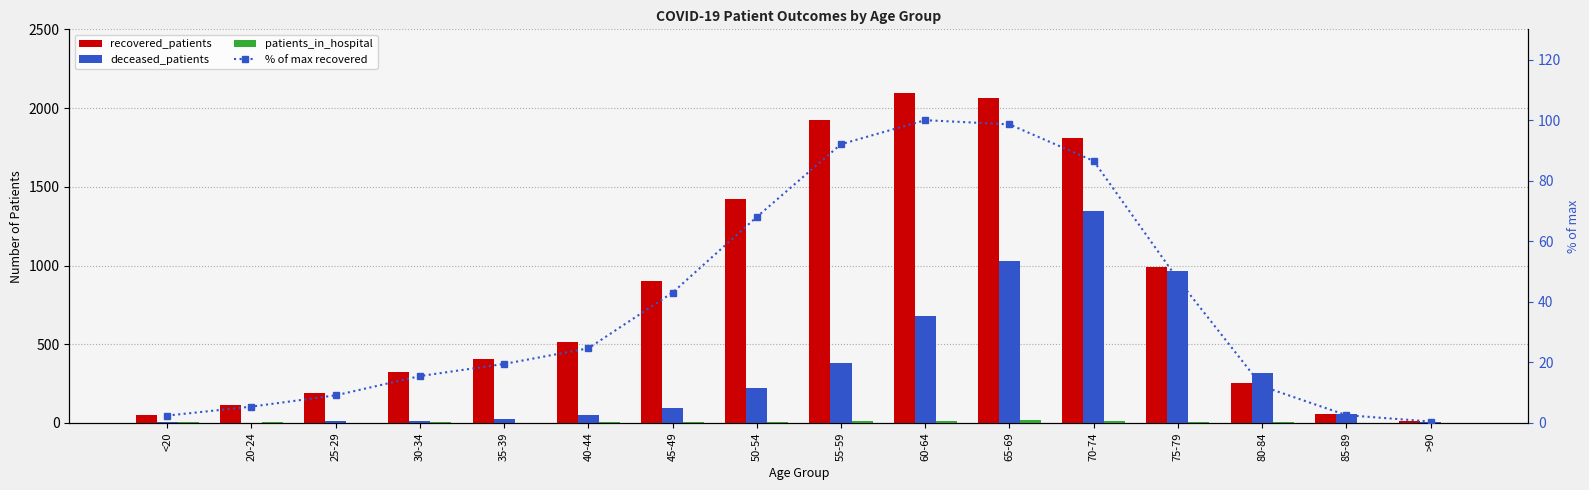

At which category is the sum across all series the highest?

70-74